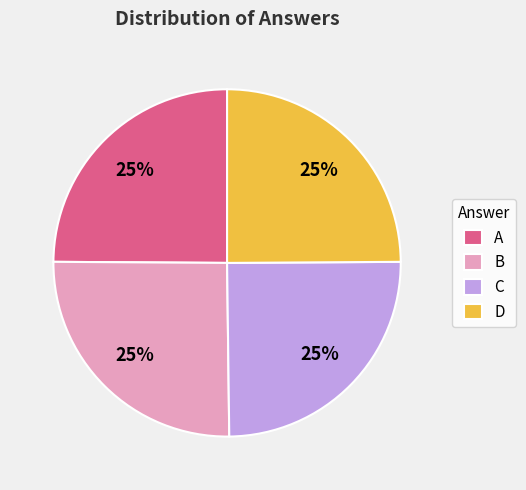

Count the number of slices in the pie.

4